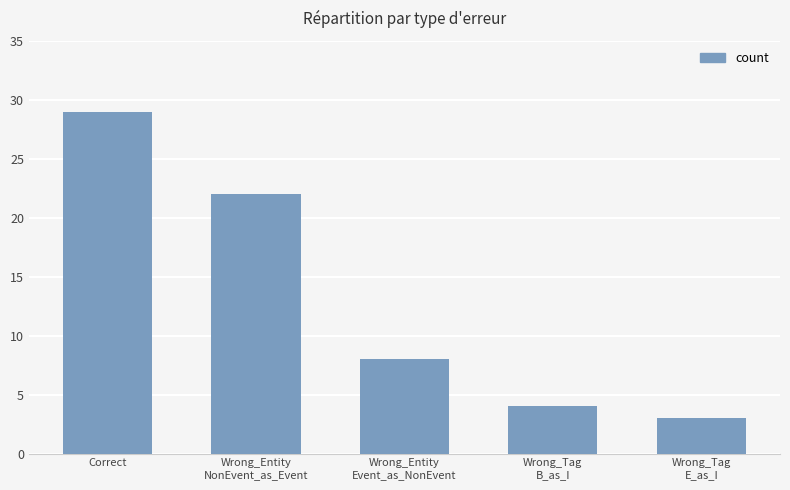

What is the change in value from Wrong_Entity
NonEvent_as_Event to Wrong_Tag
B_as_I?

-18